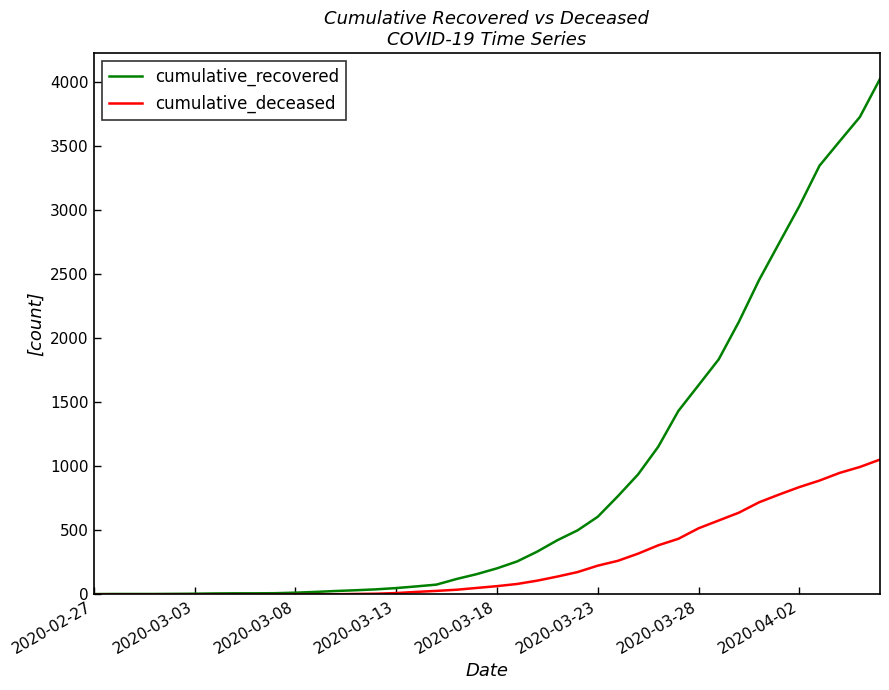

List the series in order of their overall mean, highest first.

cumulative_recovered, cumulative_deceased